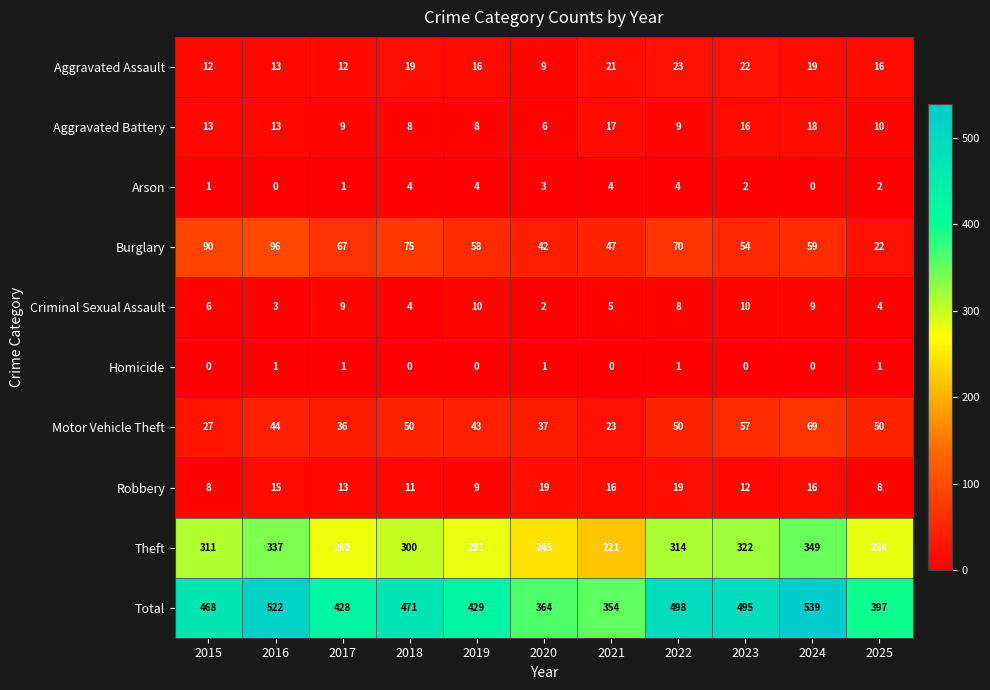

Between 2016 and 2024, which series saw the biggest shift?

Burglary